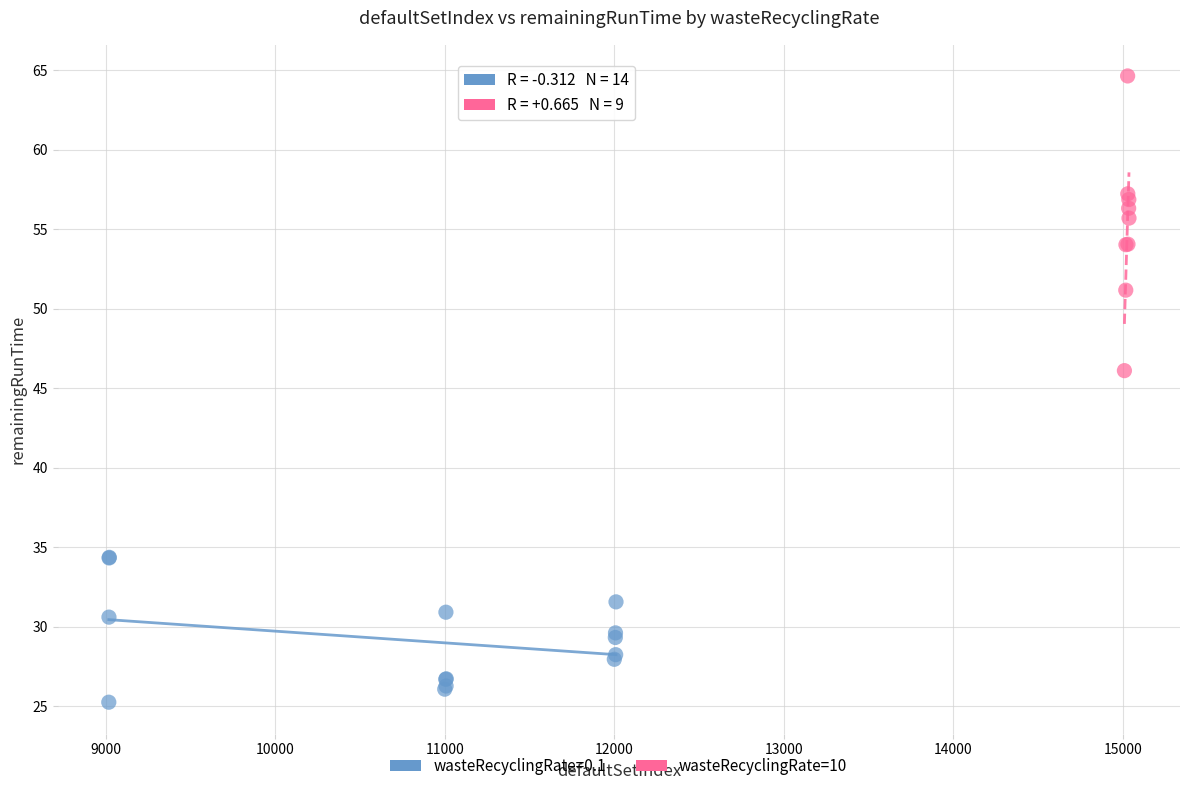

Which series has the largest Y range (max minus min)?

wasteRecyclingRate=10